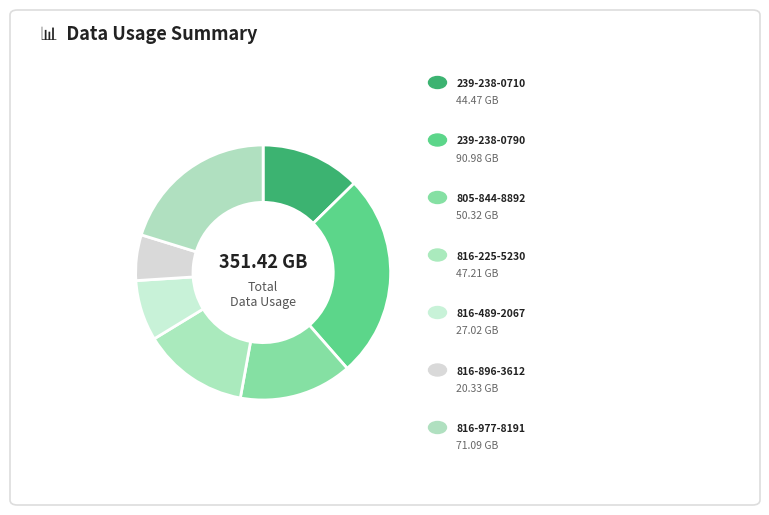

Count the number of slices in the pie.

7